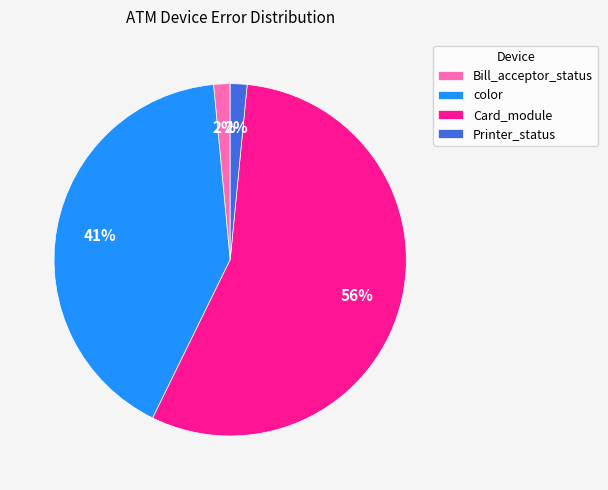

What is the ratio of the value at Printer_status to the value at color?

0.0